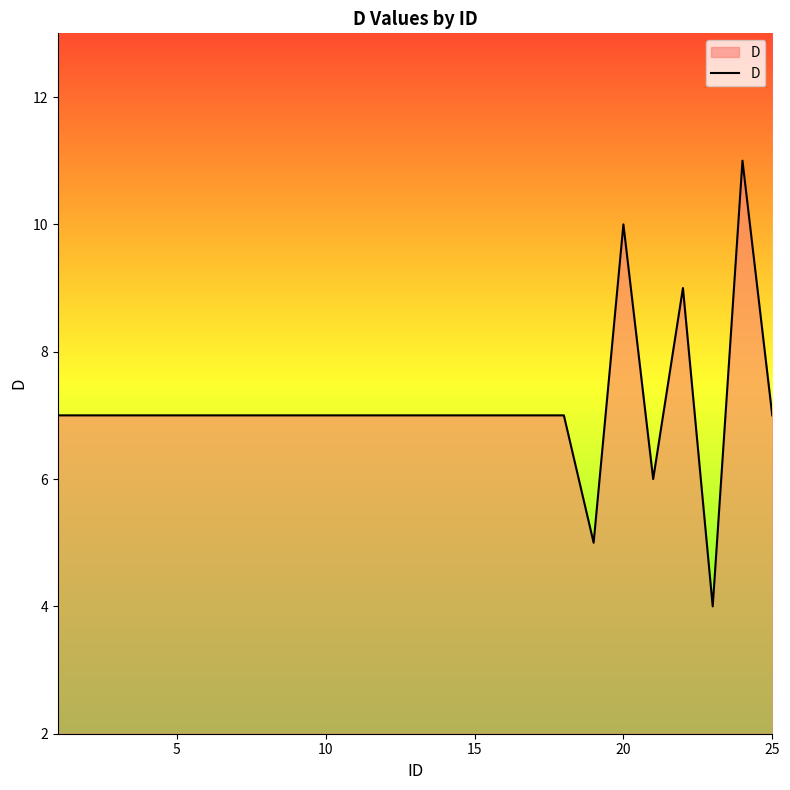

How many lines are shown in the chart?

1